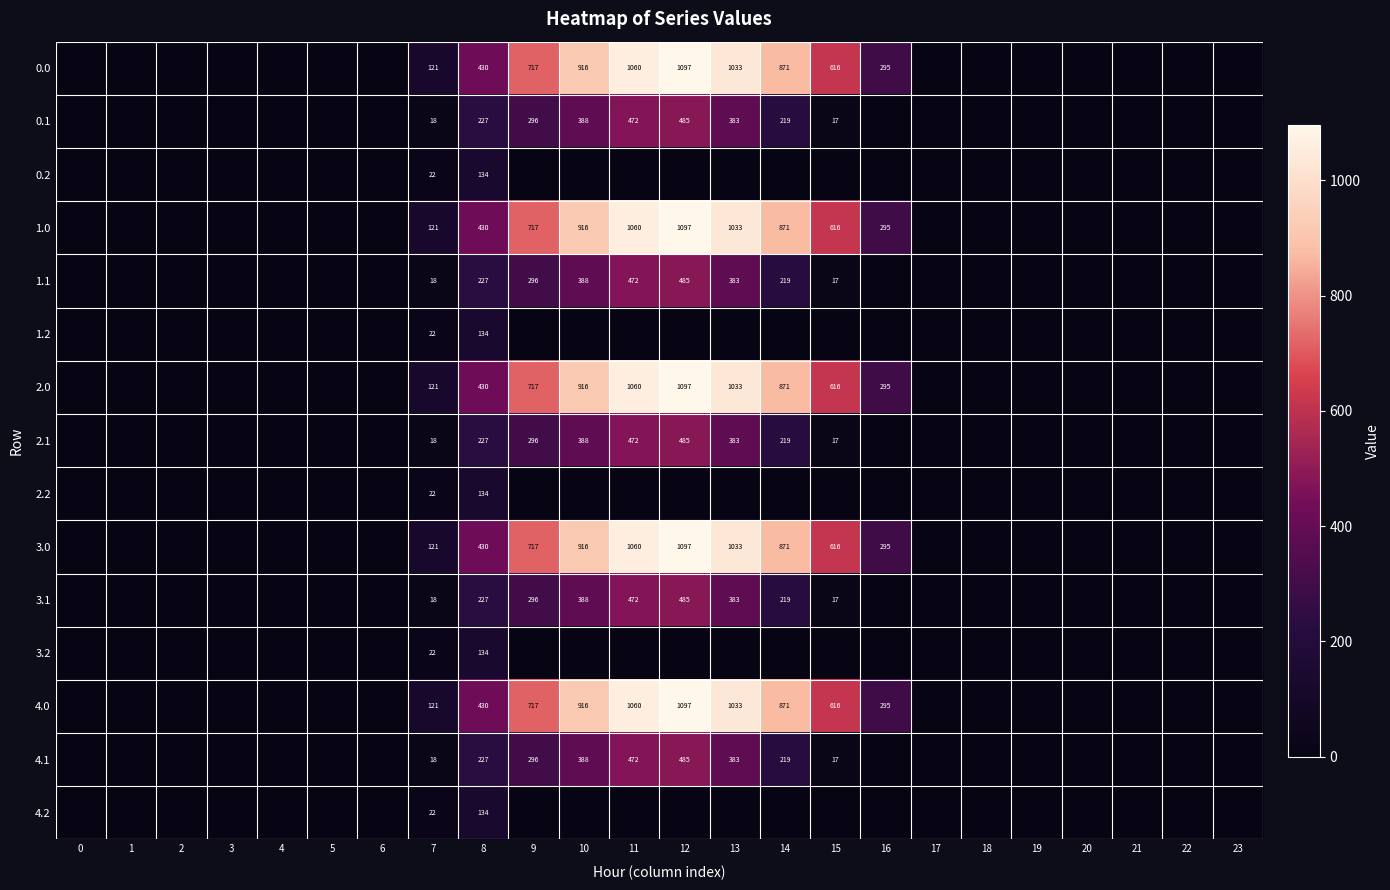

Is it true that 1.0 equals 121 at 7?

True